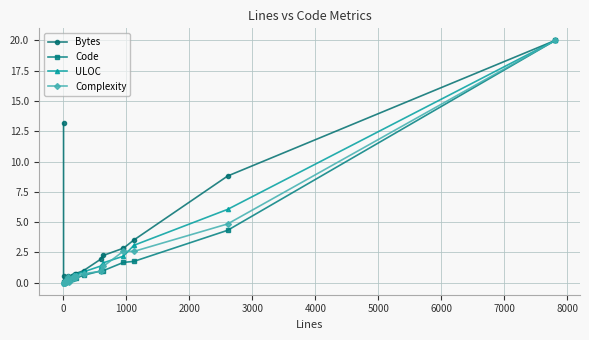

True or false: Code and Bytes intersect in this chart.

True